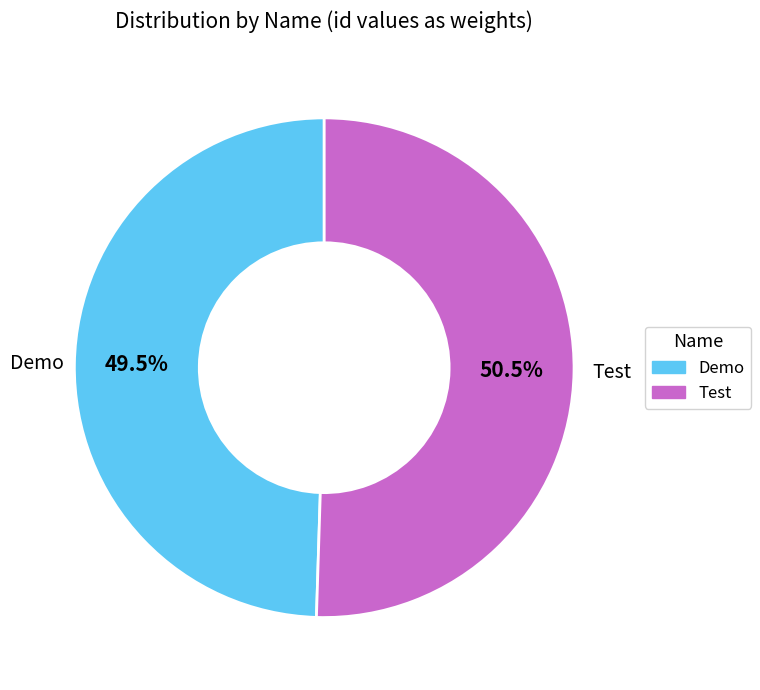

What portion of the pie excludes Test?

49.5%